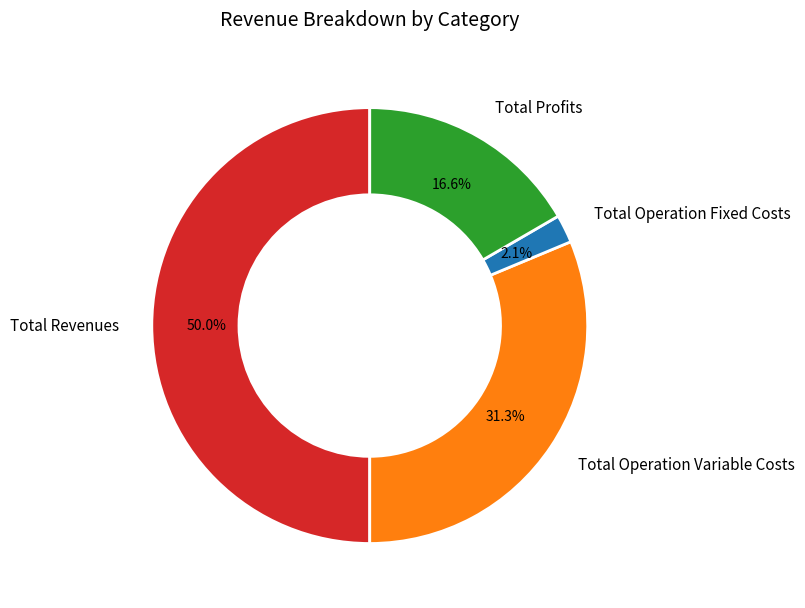

Which category has the smallest portion of the pie?

Total Operation Fixed Costs